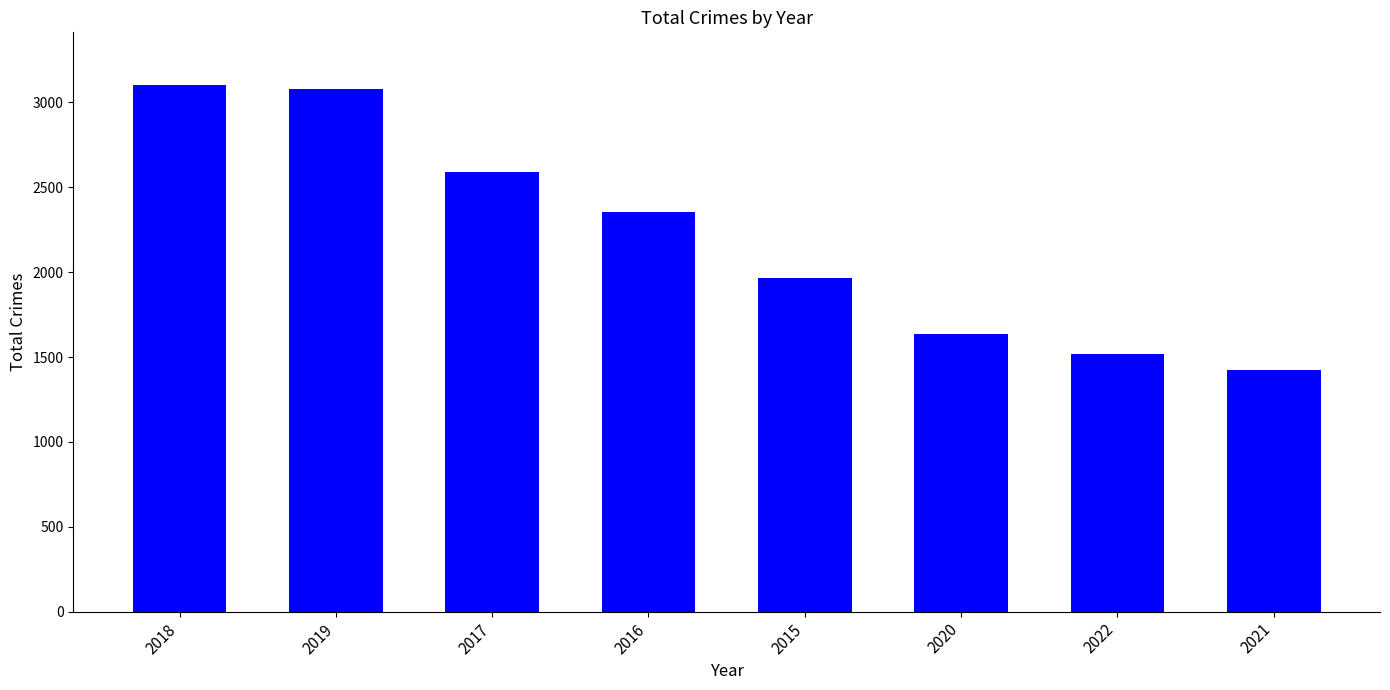

Reading left to right, list all the values displayed in this chart.

3103	3080	2592	2352	1968	1634	1518	1422